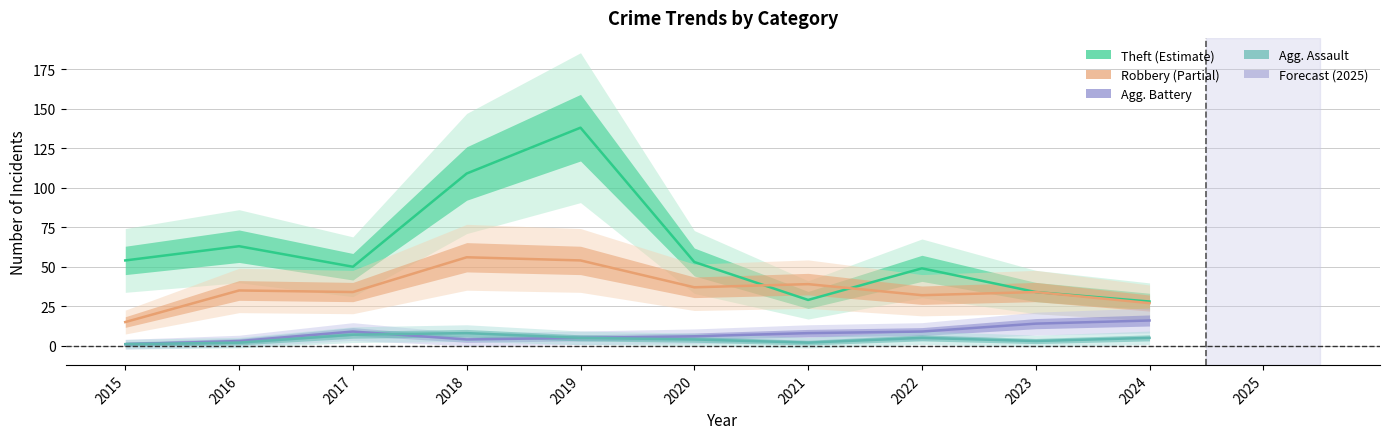

True or false: Aggravated Assault and Robbery intersect in this chart.

False